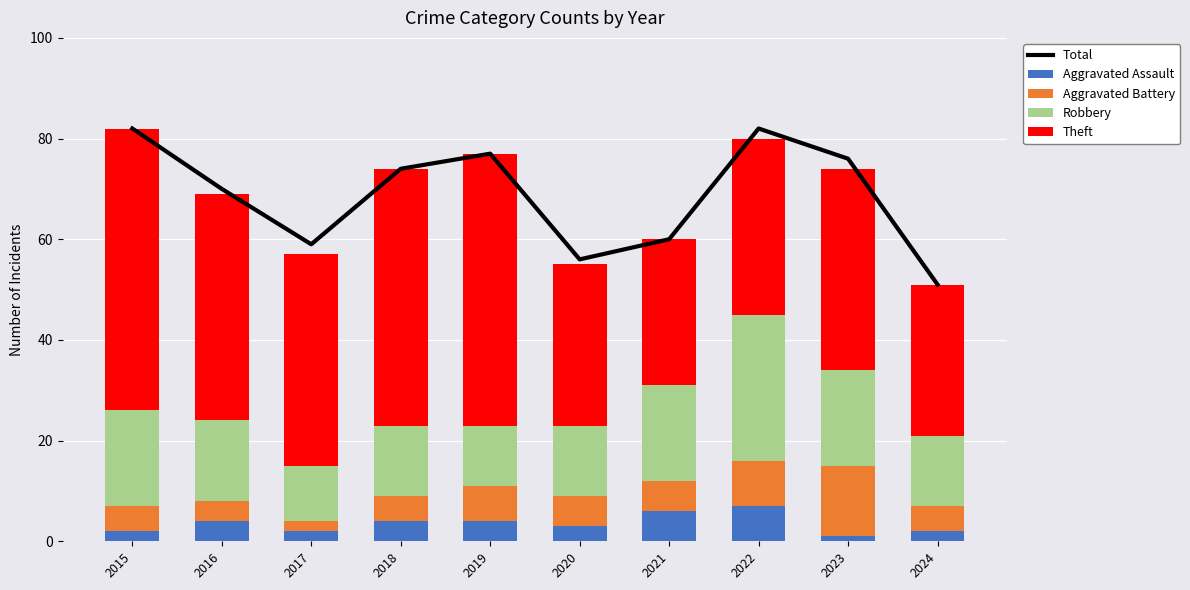

What is the average value of the Aggravated Assault series?

4